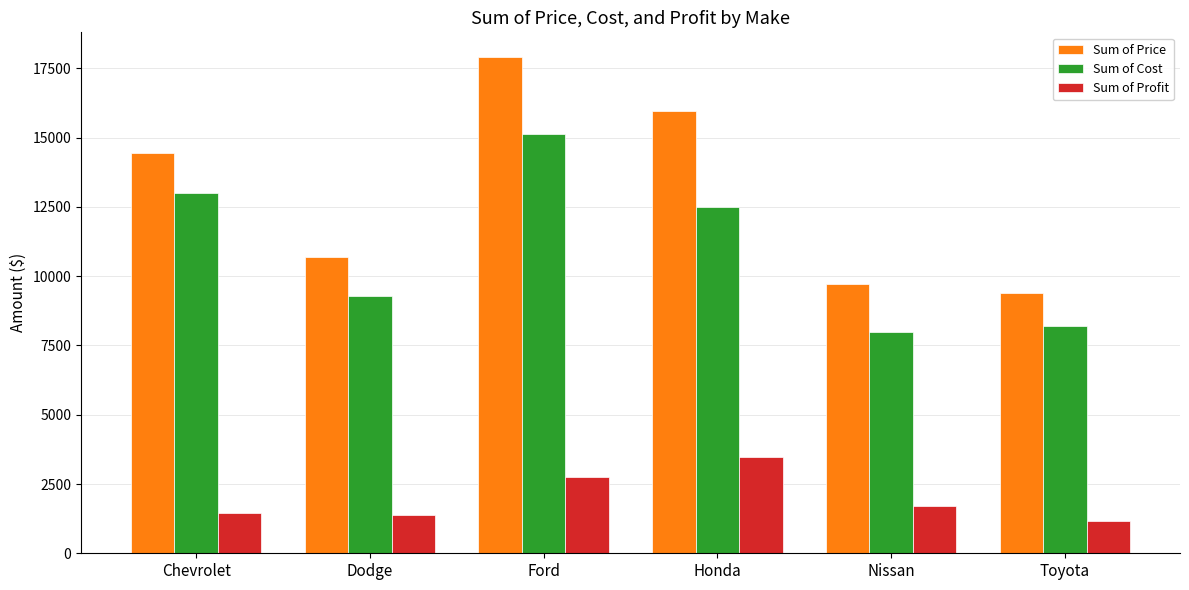

Which category has the highest value in the Sum of Profit series?

Honda